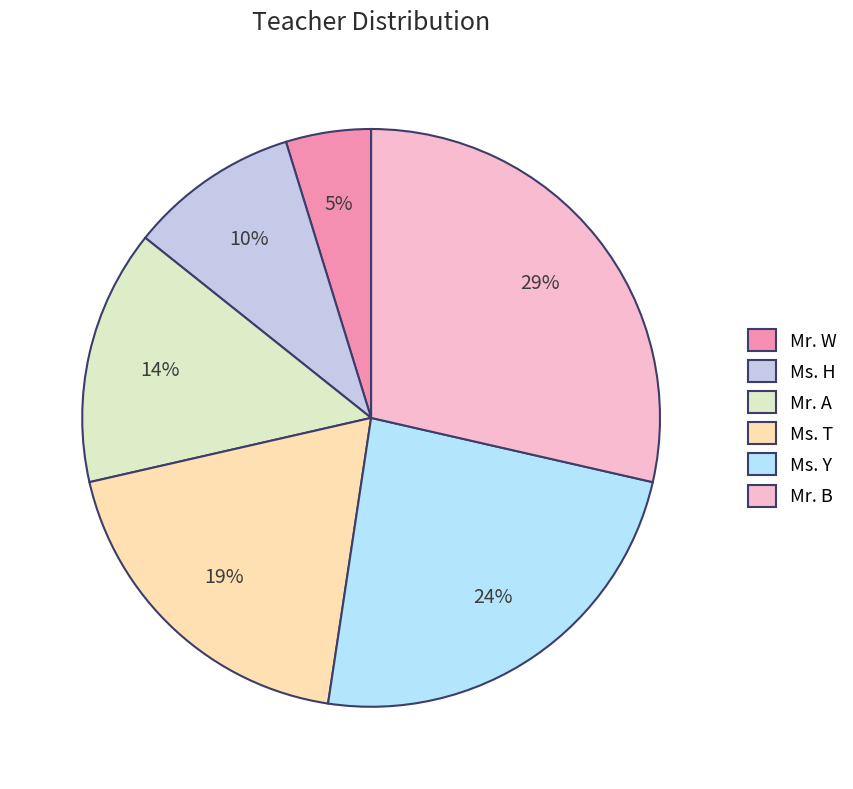

How many segments does this pie chart have?

6